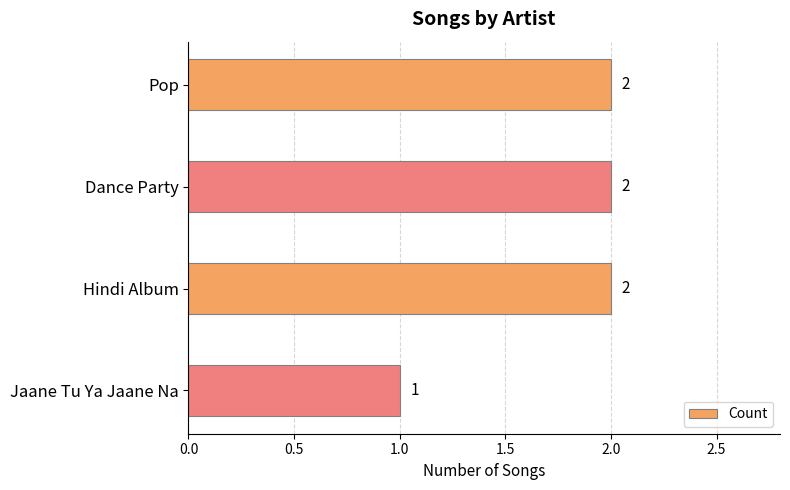

What is the average value?

2